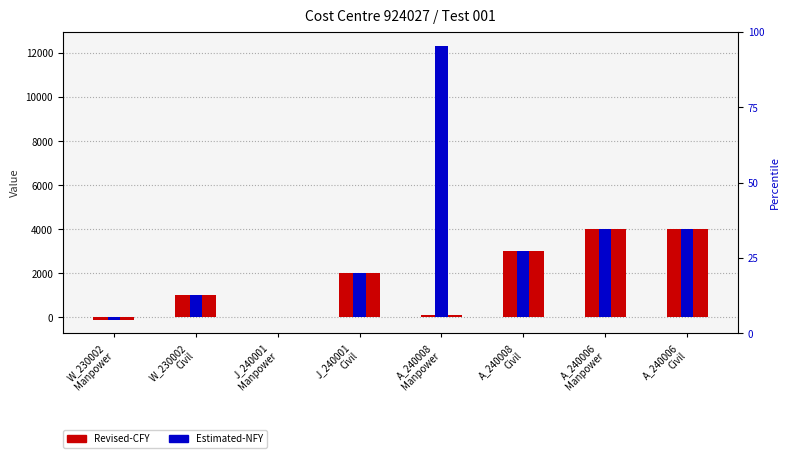

What is the value of the Estimated-NFY bar at the 1st from the left?

-100.0